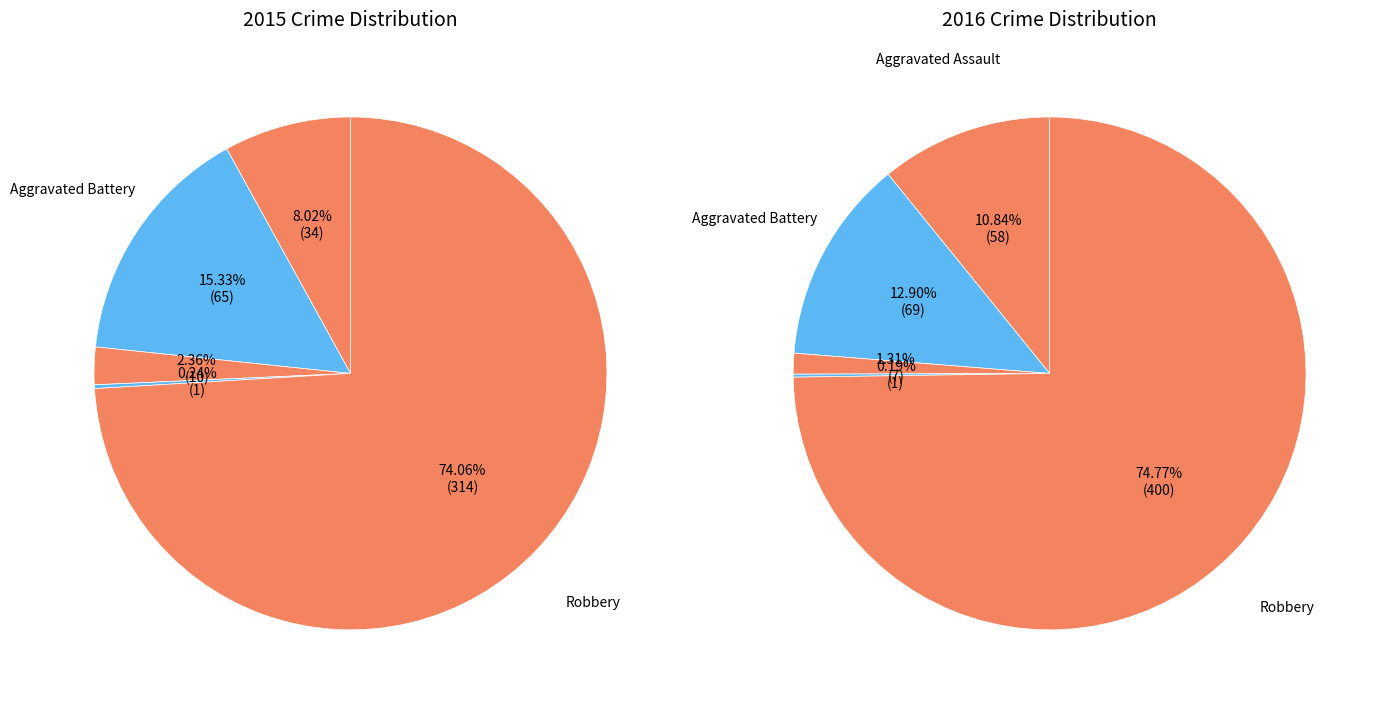

What percentage is the Criminal Sexual Assault slice, to the nearest percent?

2%